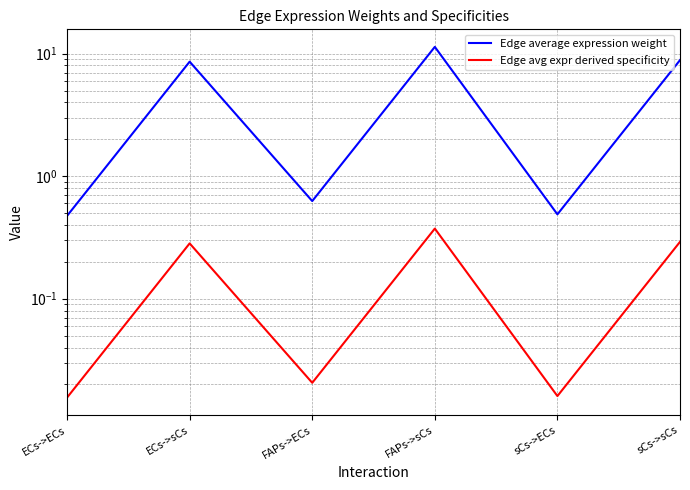

At sCs->ECs, list the series in order from smallest to largest.

Edge avg expr derived specificity, Edge average expression weight